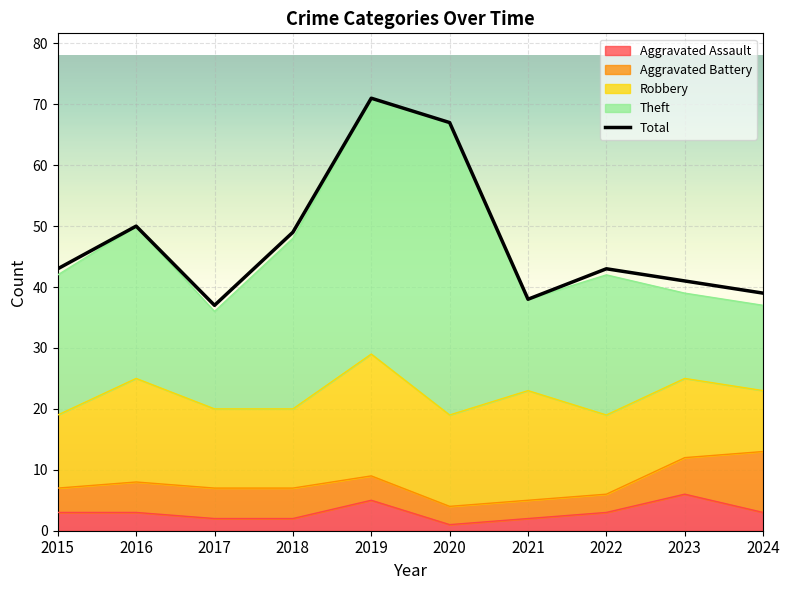

What is the smallest value displayed?

1